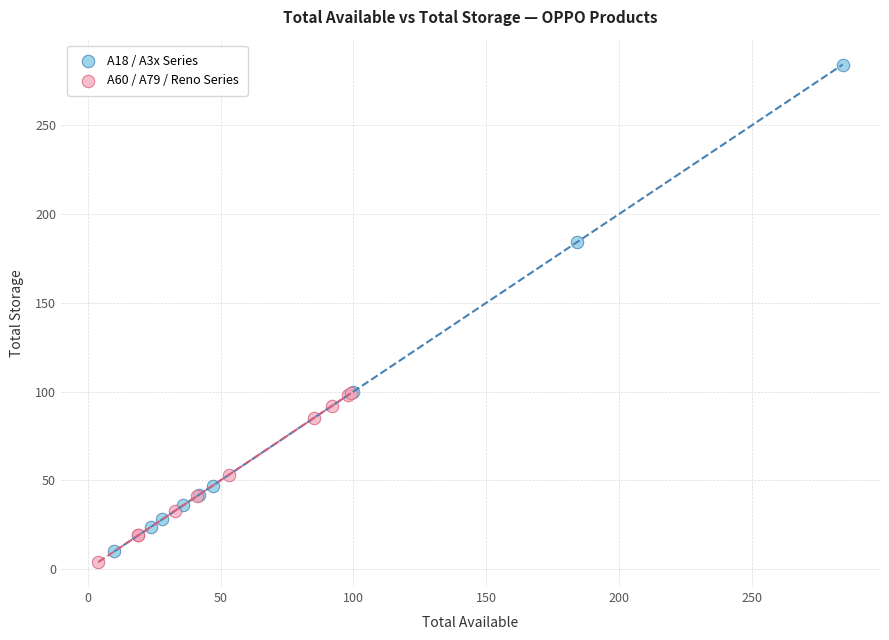

Which series reaches the maximum Y coordinate?

A18 / A3x Series